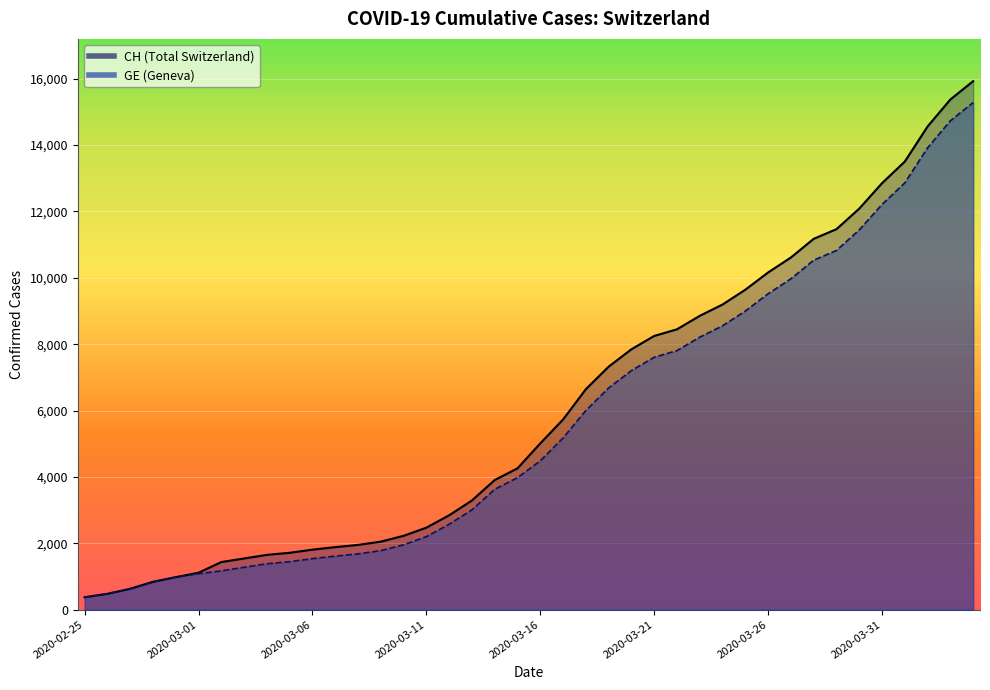

True or false: GE and CH cross at least once.

False